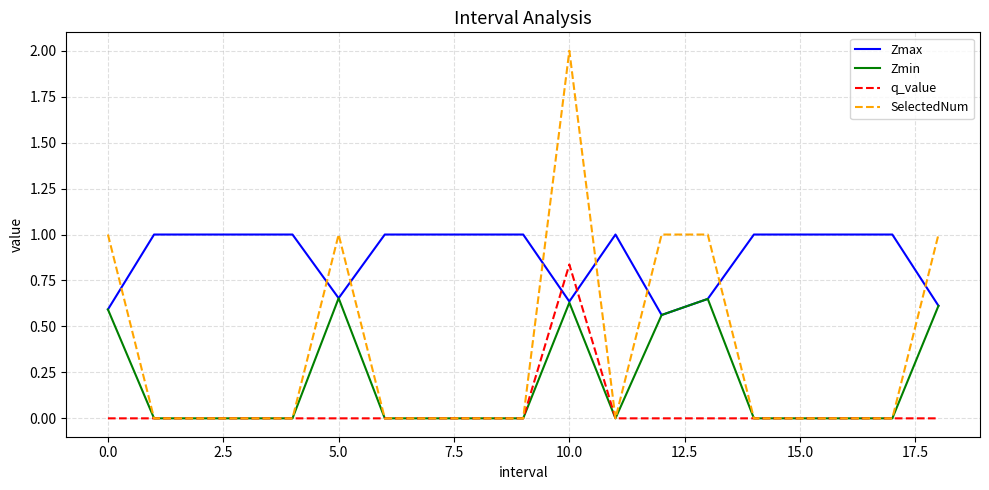

Rank the series by their maximum value, from highest to lowest.

SelectedNum, Zmax, q_value, Zmin